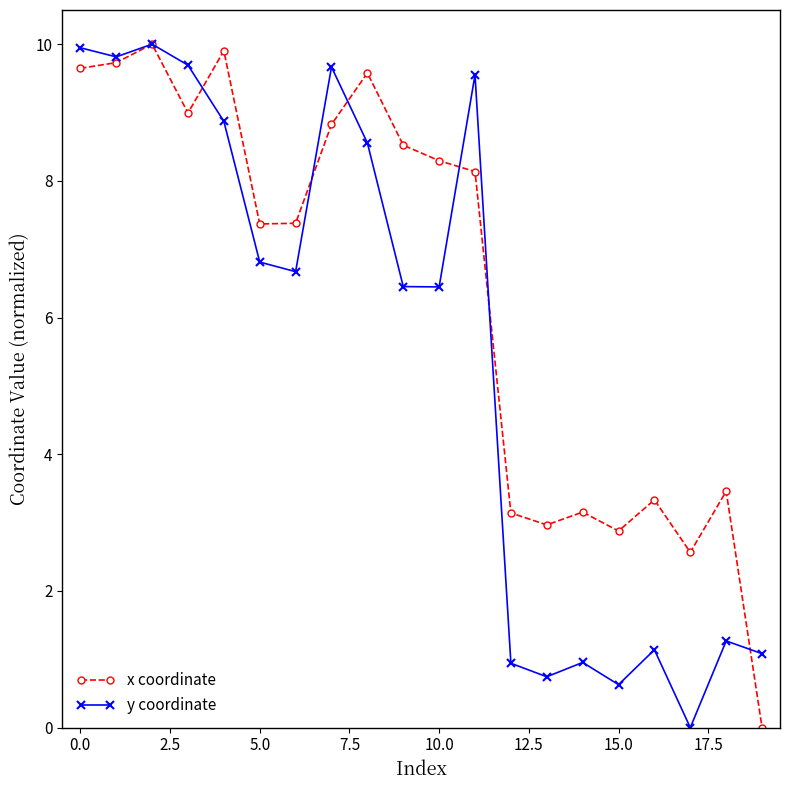

What is the value of the y coordinate point at the 14th from the left?

0.7